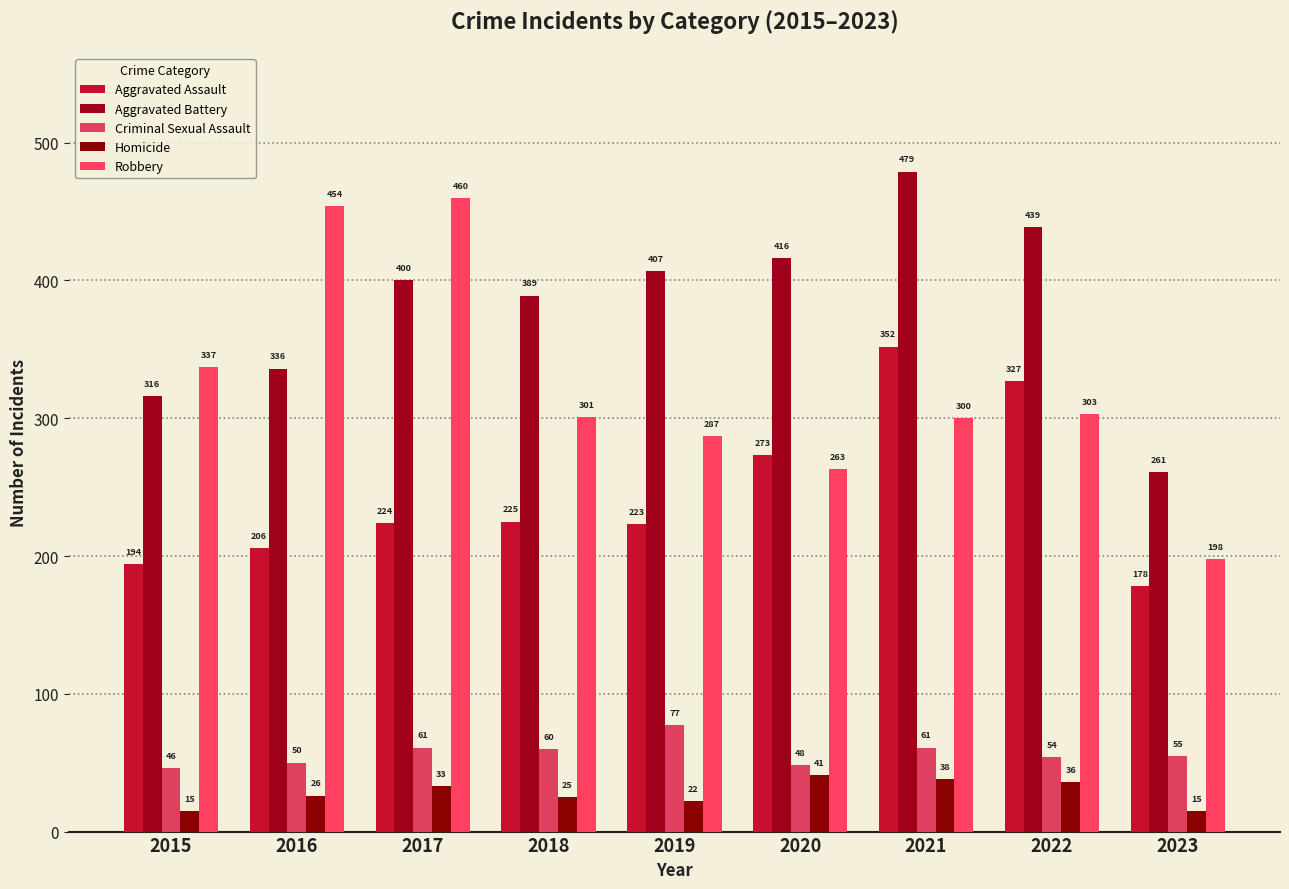

Where does the Robbery series first go above 301?

2015